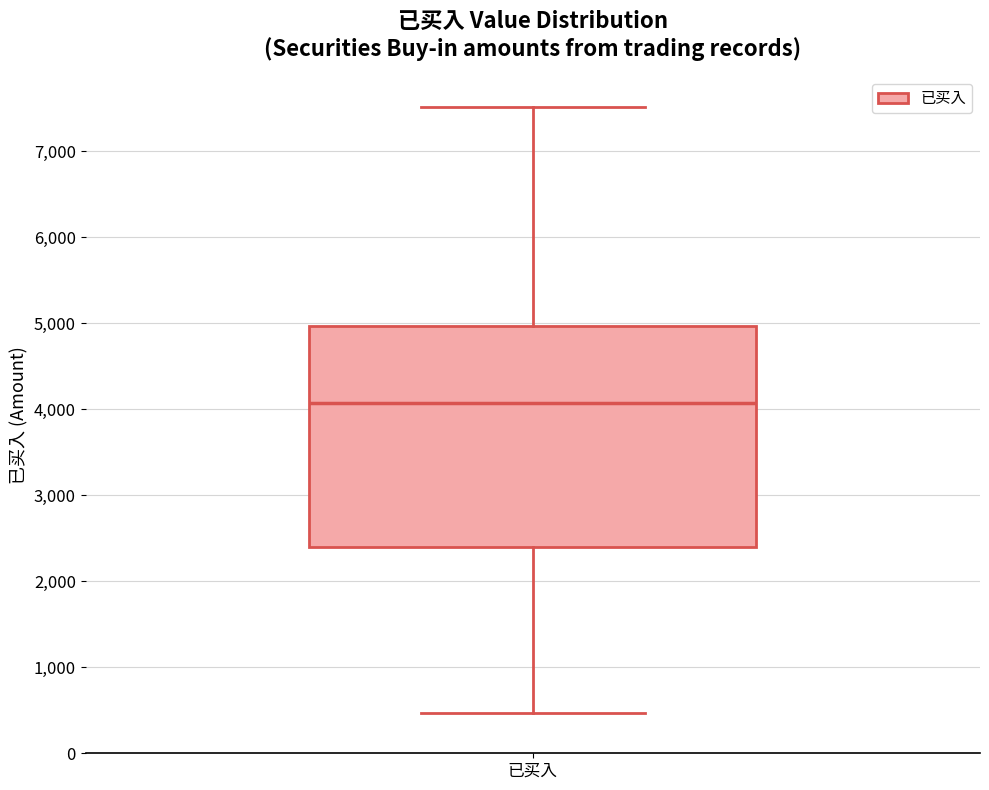

Where does the median line of the box for 已买入 sit on the y-axis? The values are not printed on the chart, so give them approximately, as read against the axis.

4100